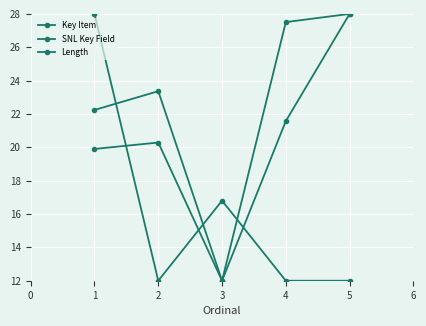

Which series has the largest range (max minus min)?

Key Item